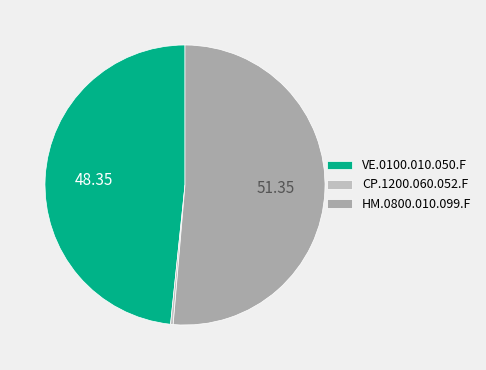

What is the largest slice in the pie chart?

HM.0800.010.099.F